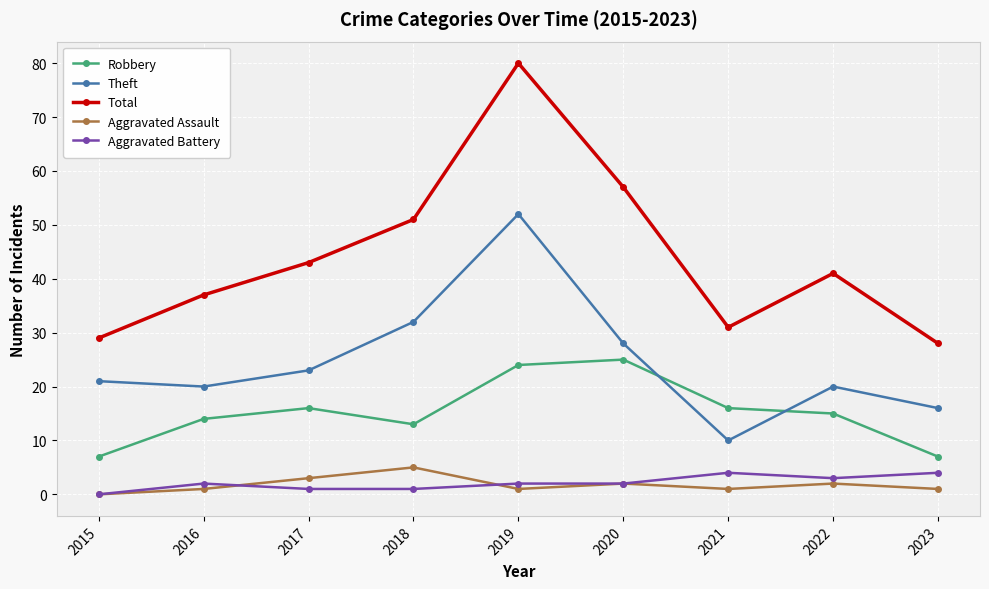

True or false: Aggravated Assault and Robbery cross at least once.

False